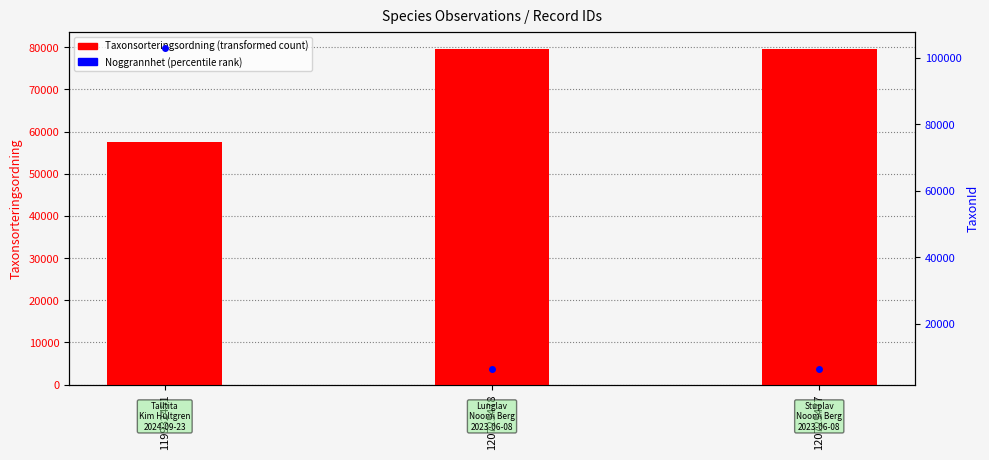

How many distinct data groups are displayed?

3